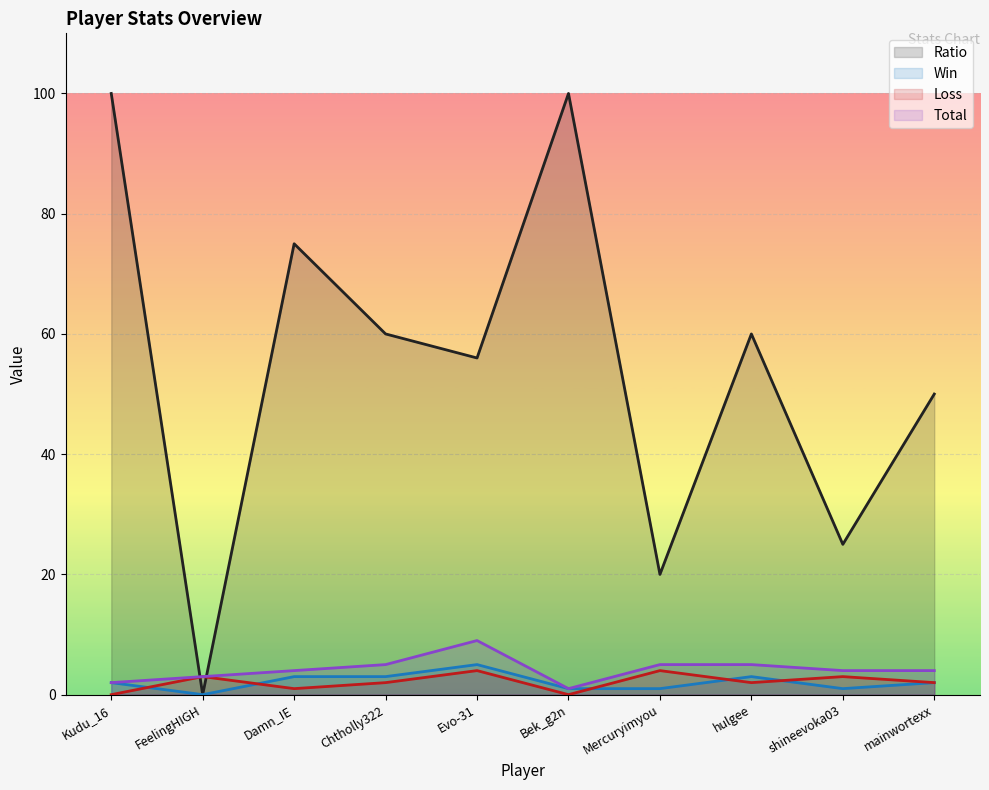

What value does the Loss series have at Chtholly322?

2